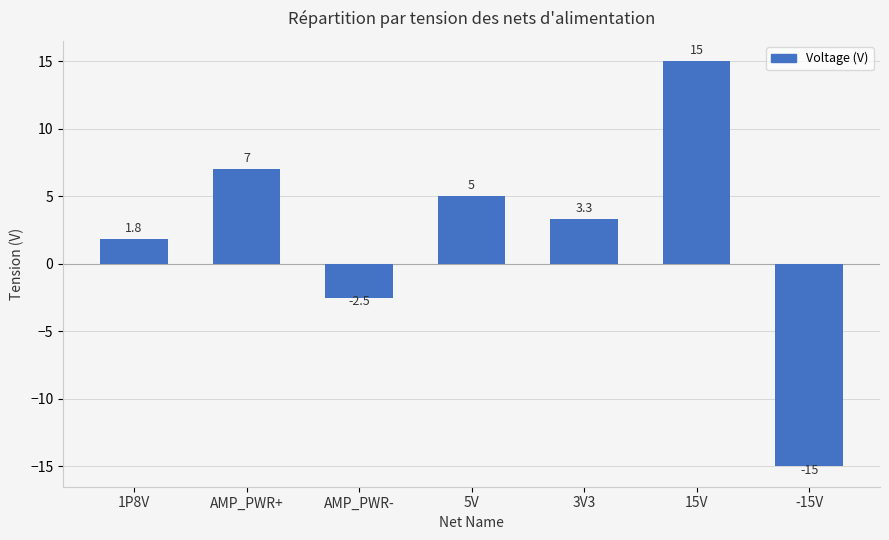

What is the value of the 6th bar from the left?

15.0